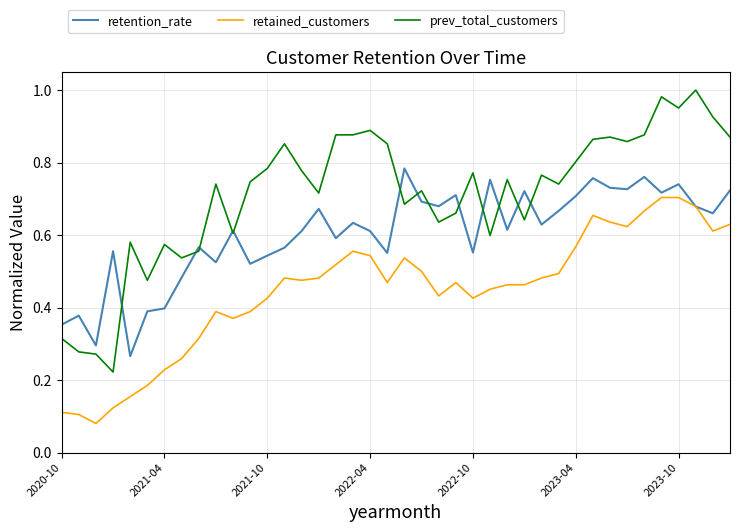

True or false: retained_customers and prev_total_customers intersect in this chart.

False